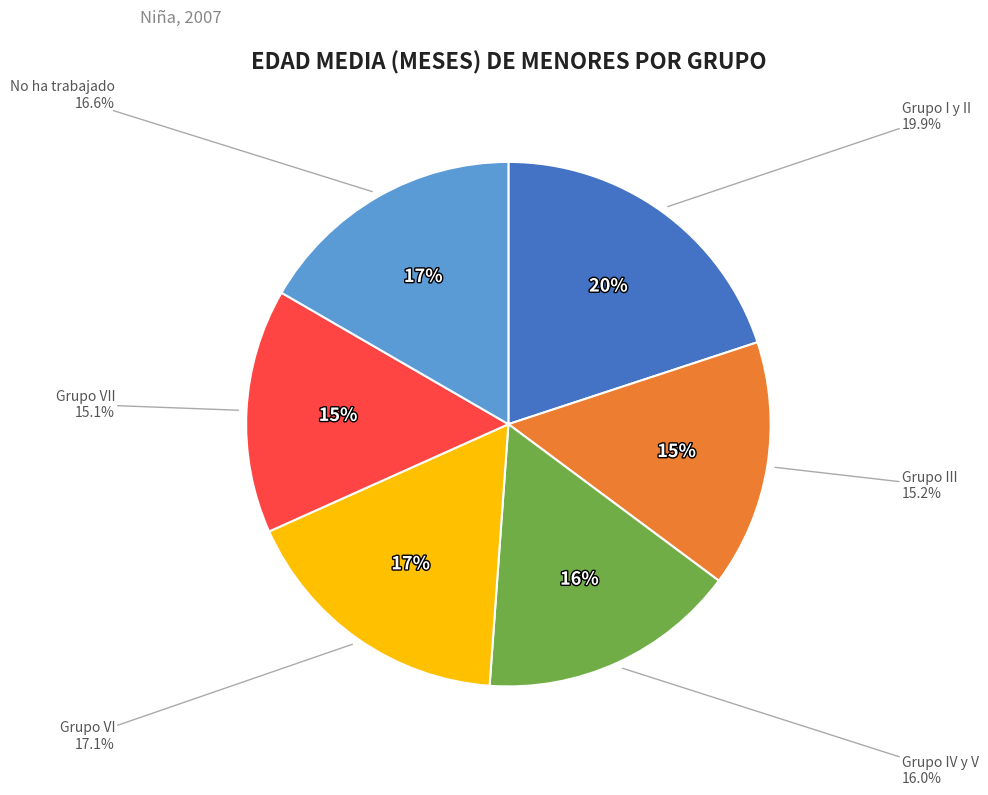

Is Grupo VI the majority of the pie?

No